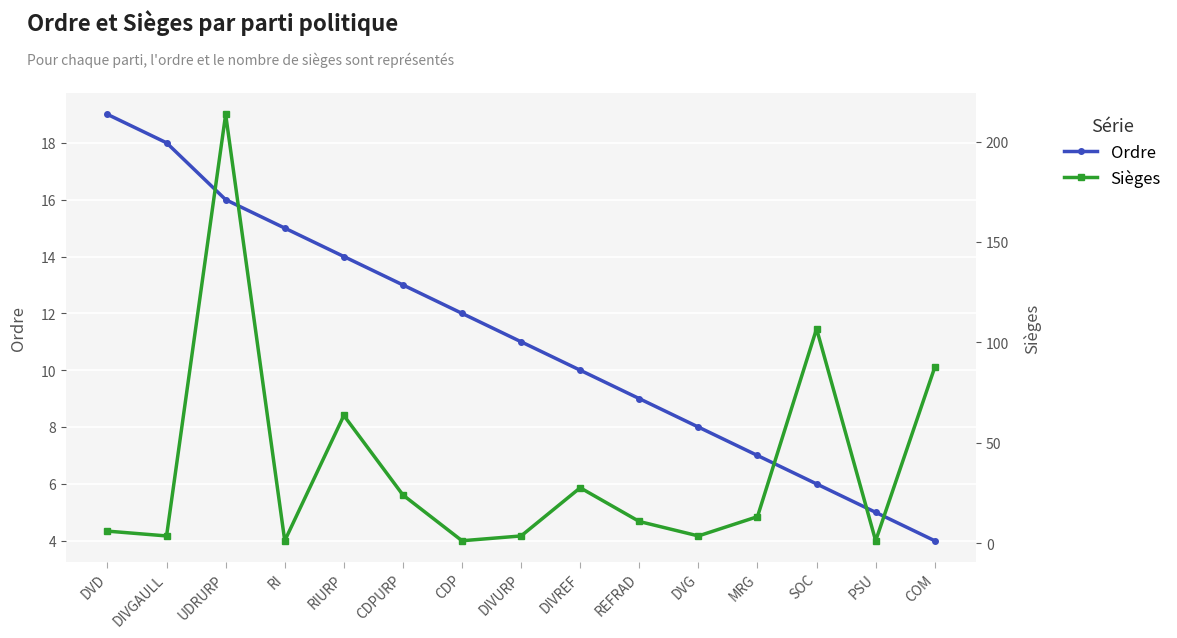

True or false: Sièges has a value of 3.6 at DVG.

True